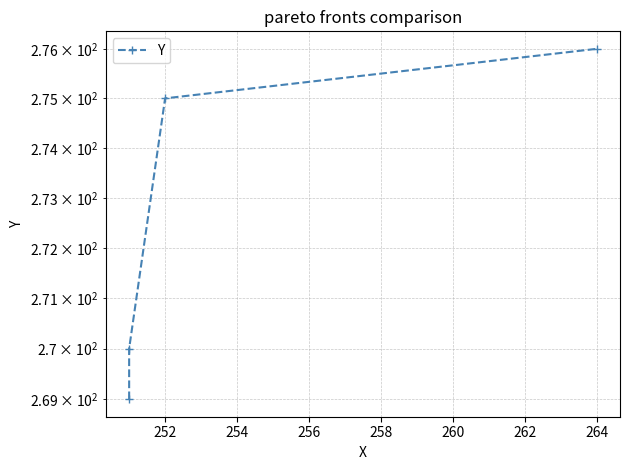

Is this an area chart (filled region under the line)?

No